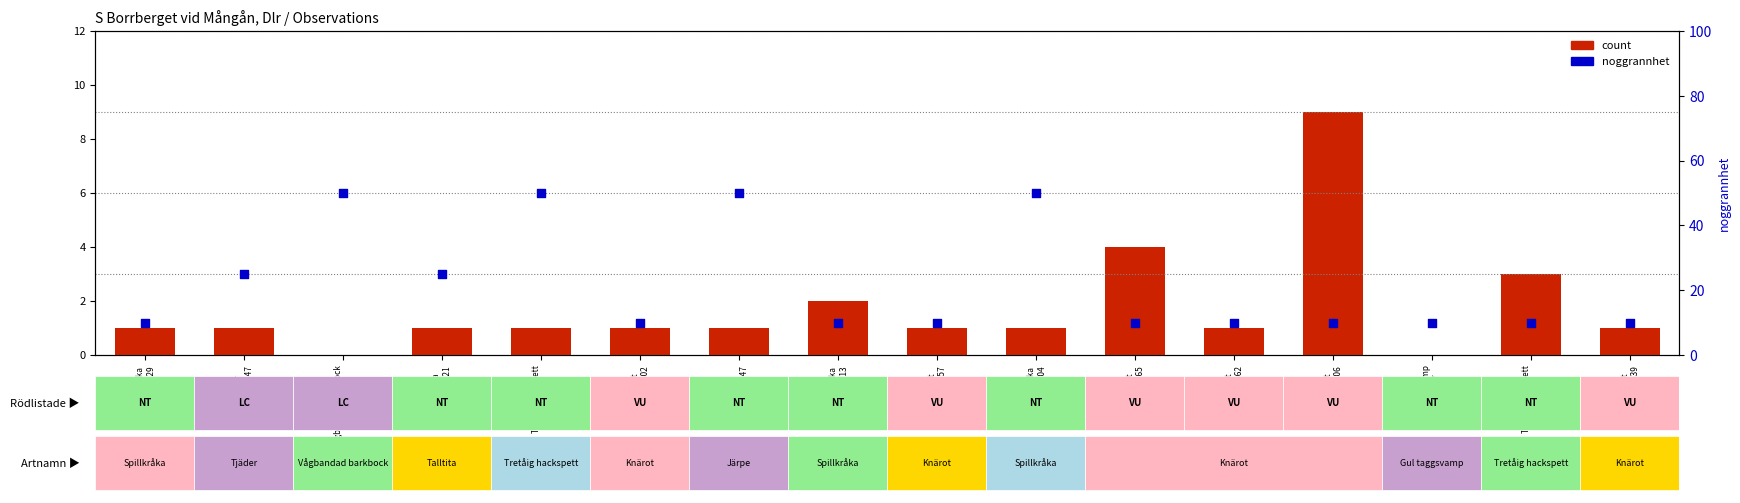

Which series has the largest total across all categories?

noggrannhet